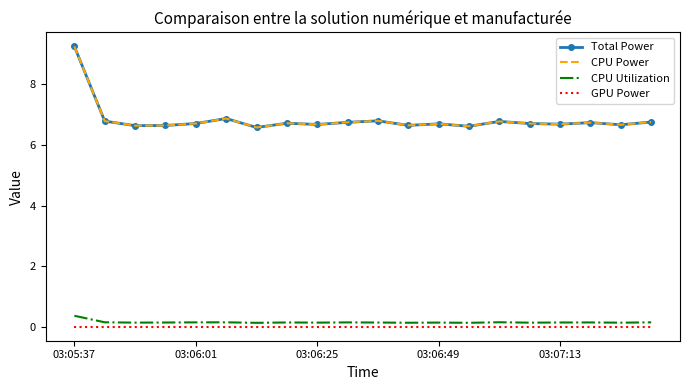

What is the difference between the maximum and second lowest values in the CPU Power series?

2.6